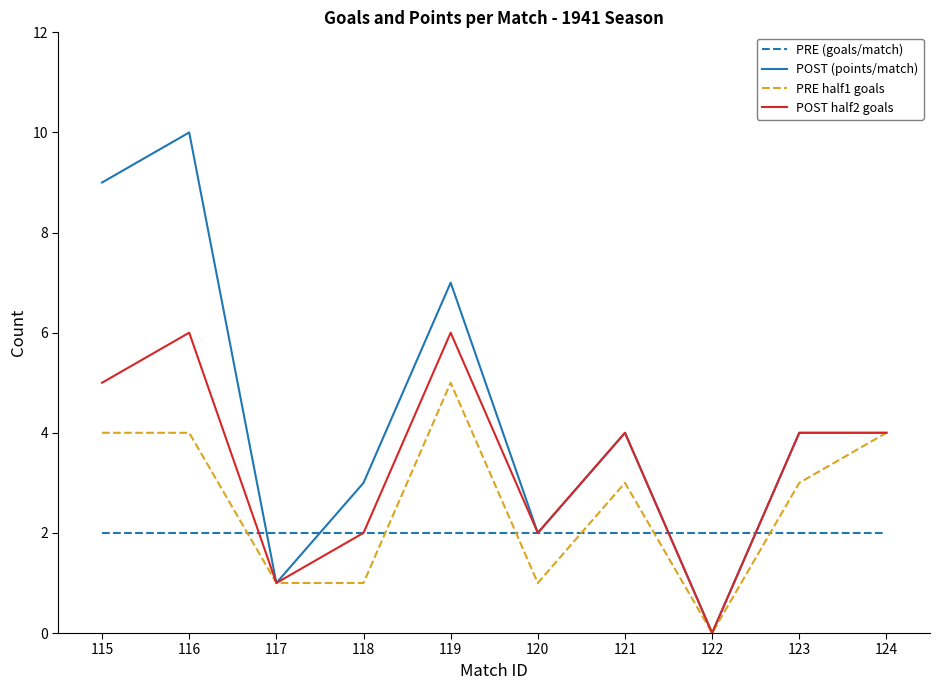

Which category has the lowest value across all series?

122